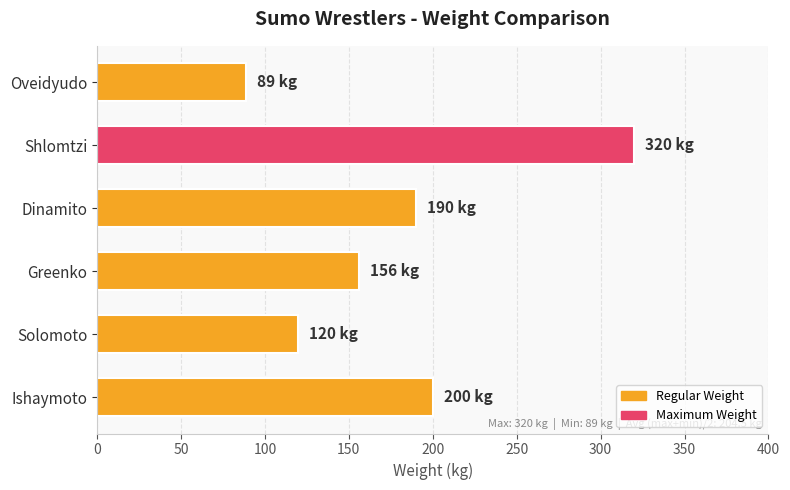

Between Dinamito and Oveidyudo, which is larger?

Dinamito